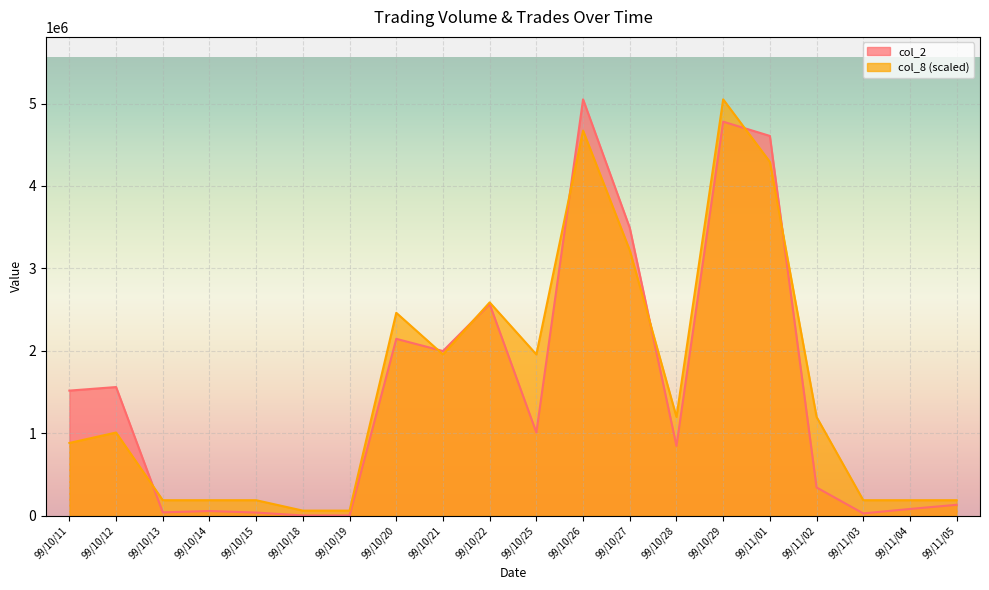

What is the label of the 11th point from the right?

99/10/22